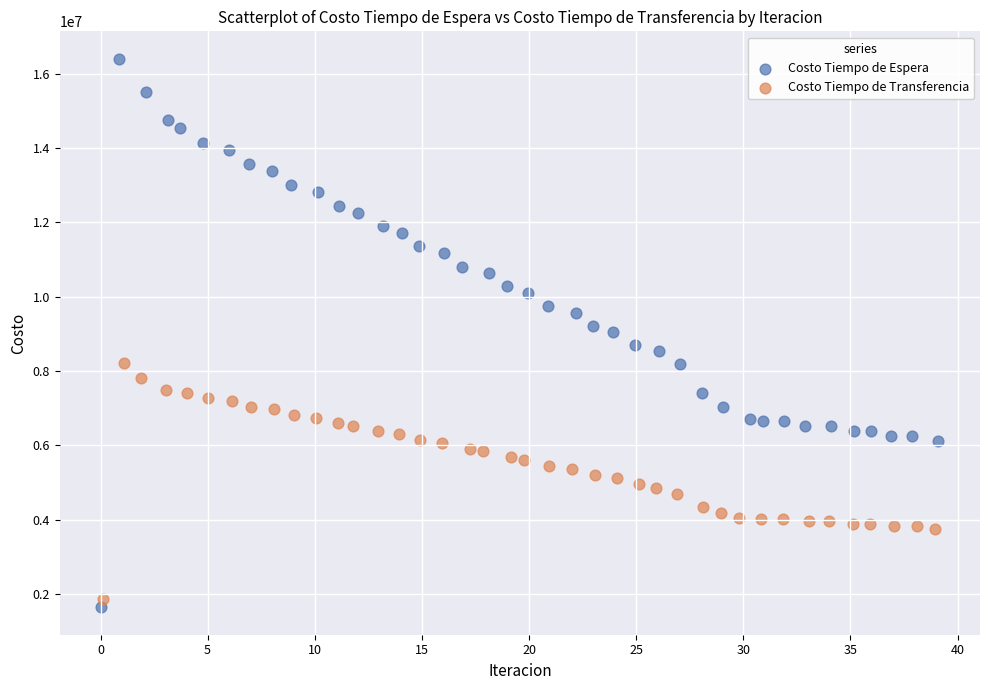

Which series reaches the maximum Y coordinate?

Costo Tiempo de Espera